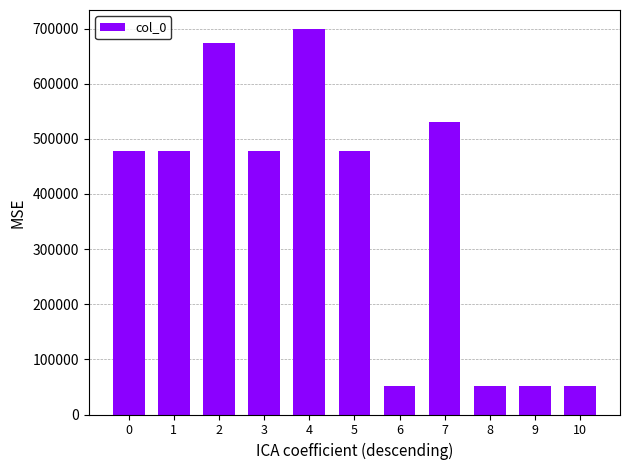

The value at 2 is 994520. True or false?

False